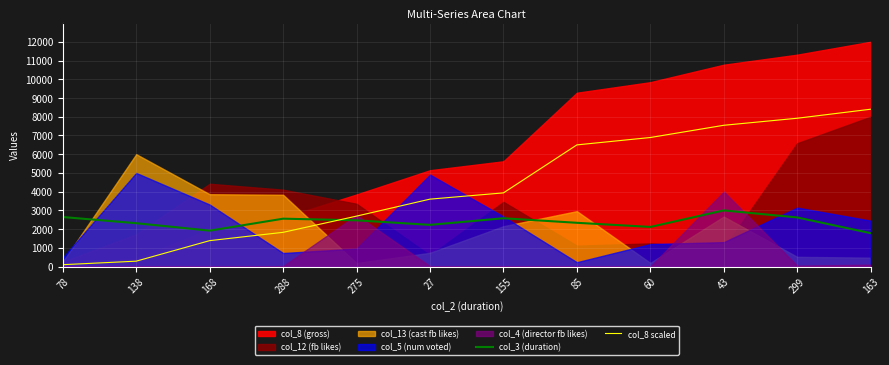

Which has a higher value, 288 or 43?

43